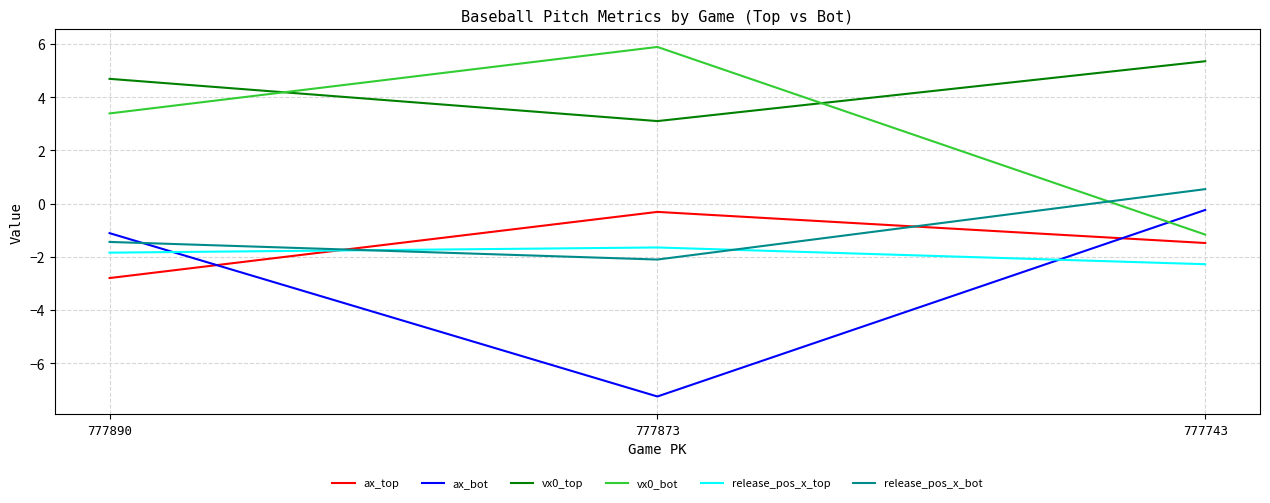

At which label does ax_top first exceed -1?

777873